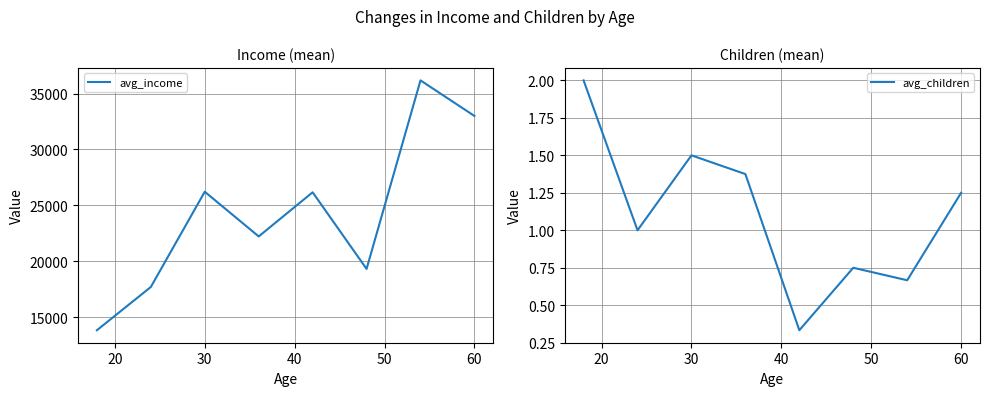

The value of avg_income at 30 is 40026.6. True or false?

False